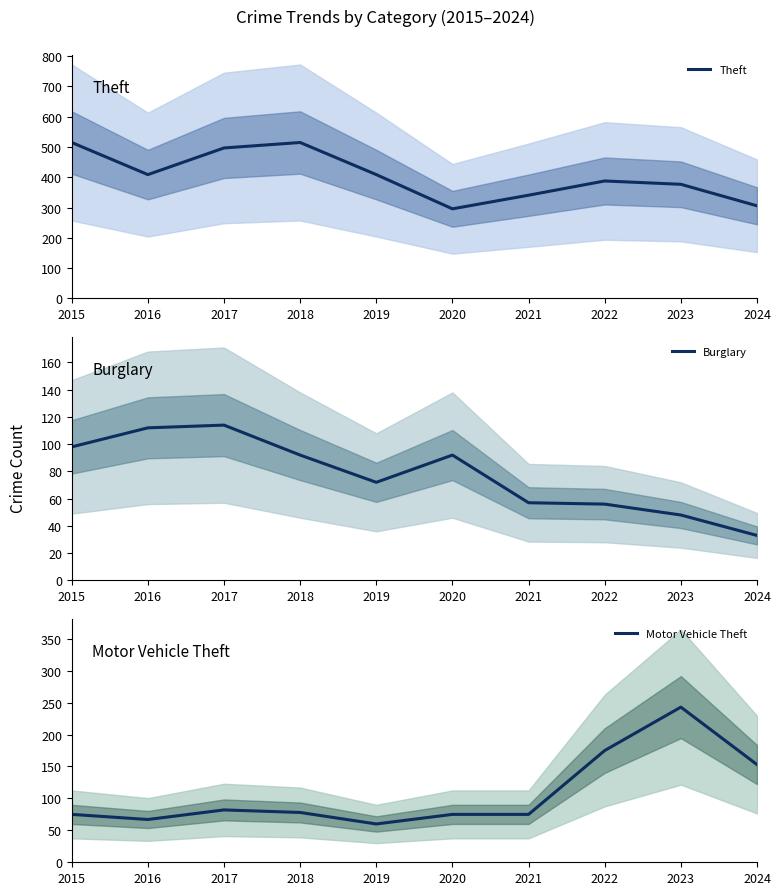

What is the average value of the Burglary series?

77